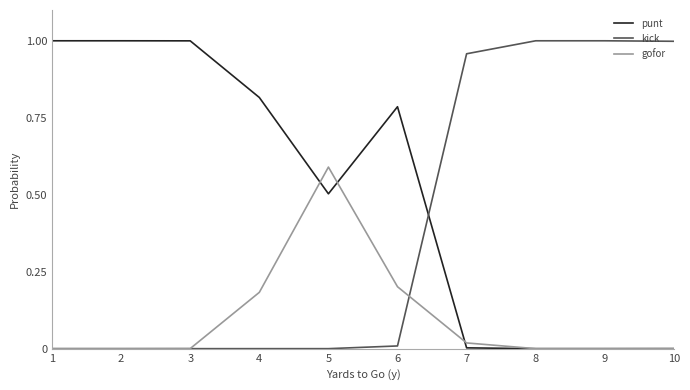

List the series in order of their overall mean, lowest first.

gofor, kick, punt